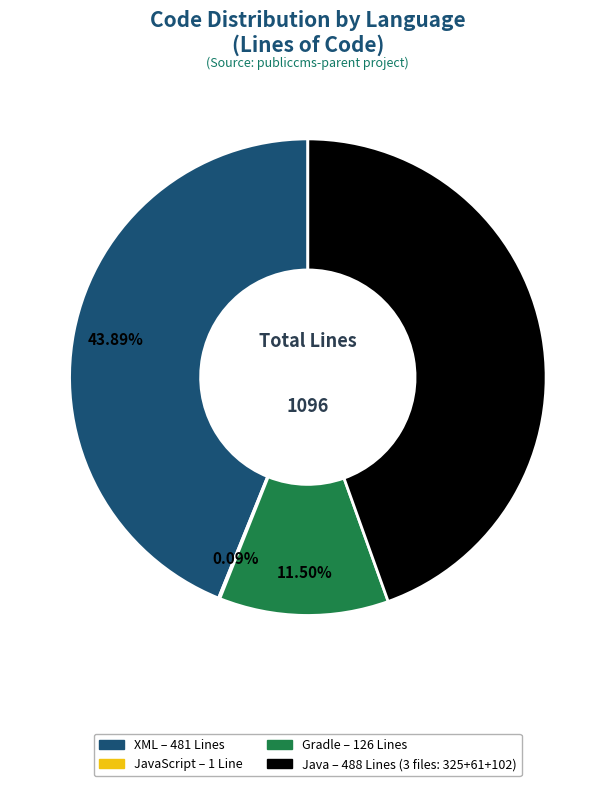

Does any single category account for the majority?

No